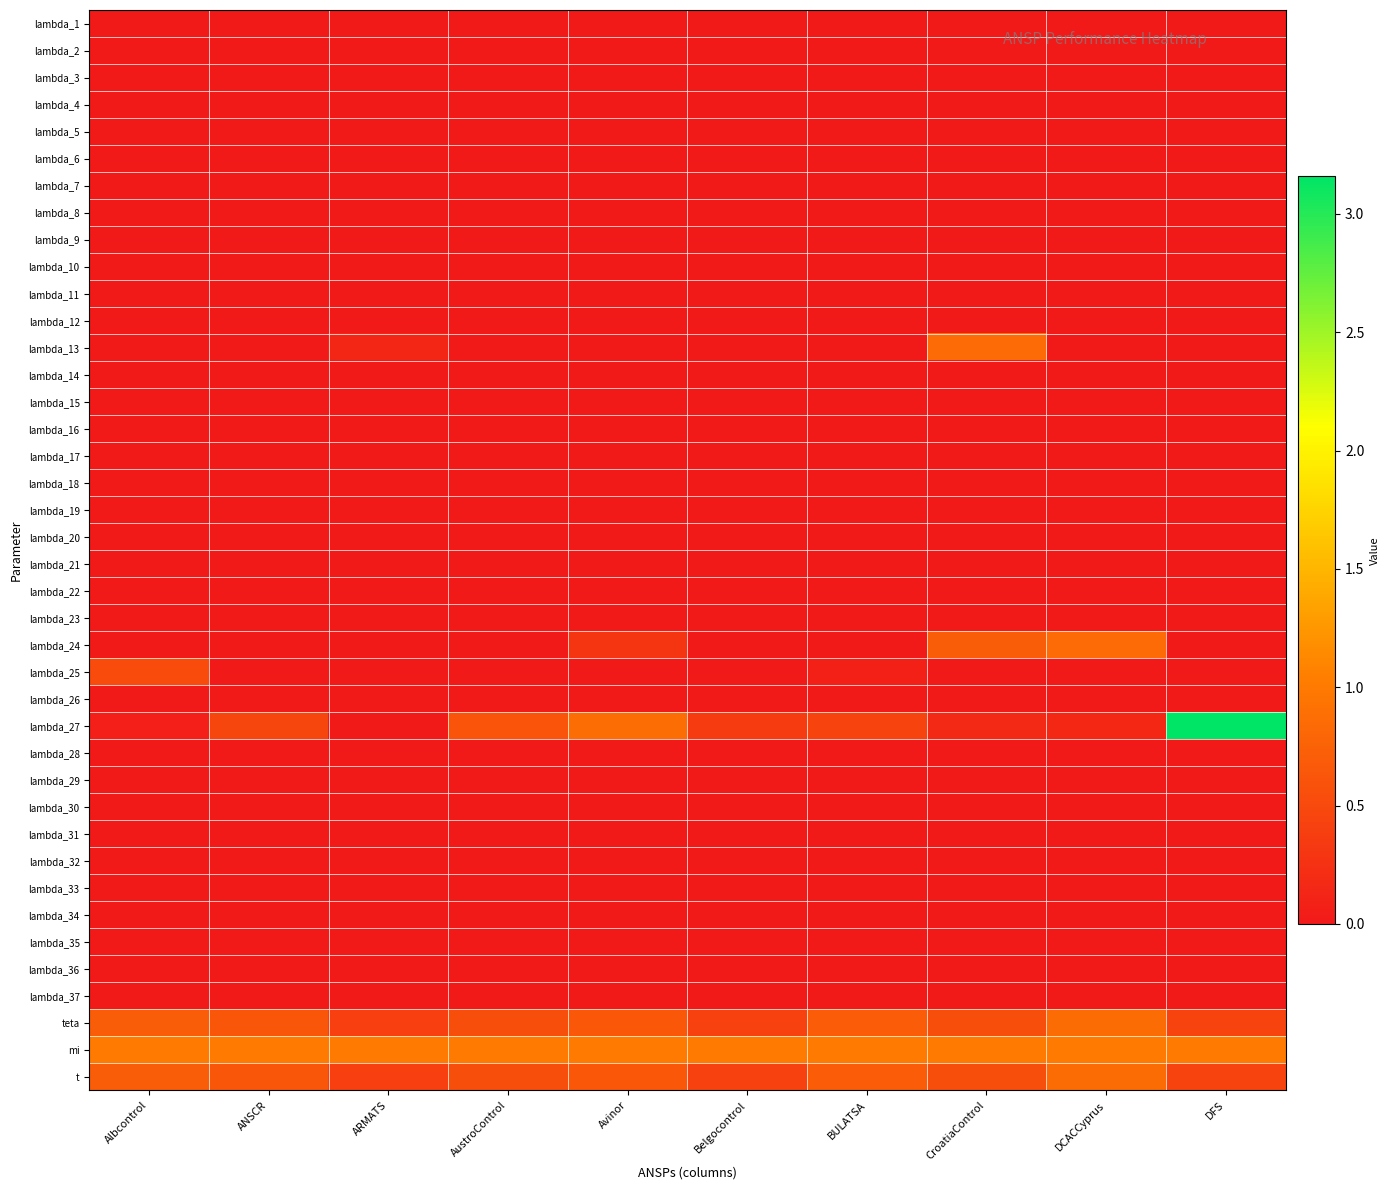

Which has a higher value, Albcontrol or CroatiaControl?

Albcontrol